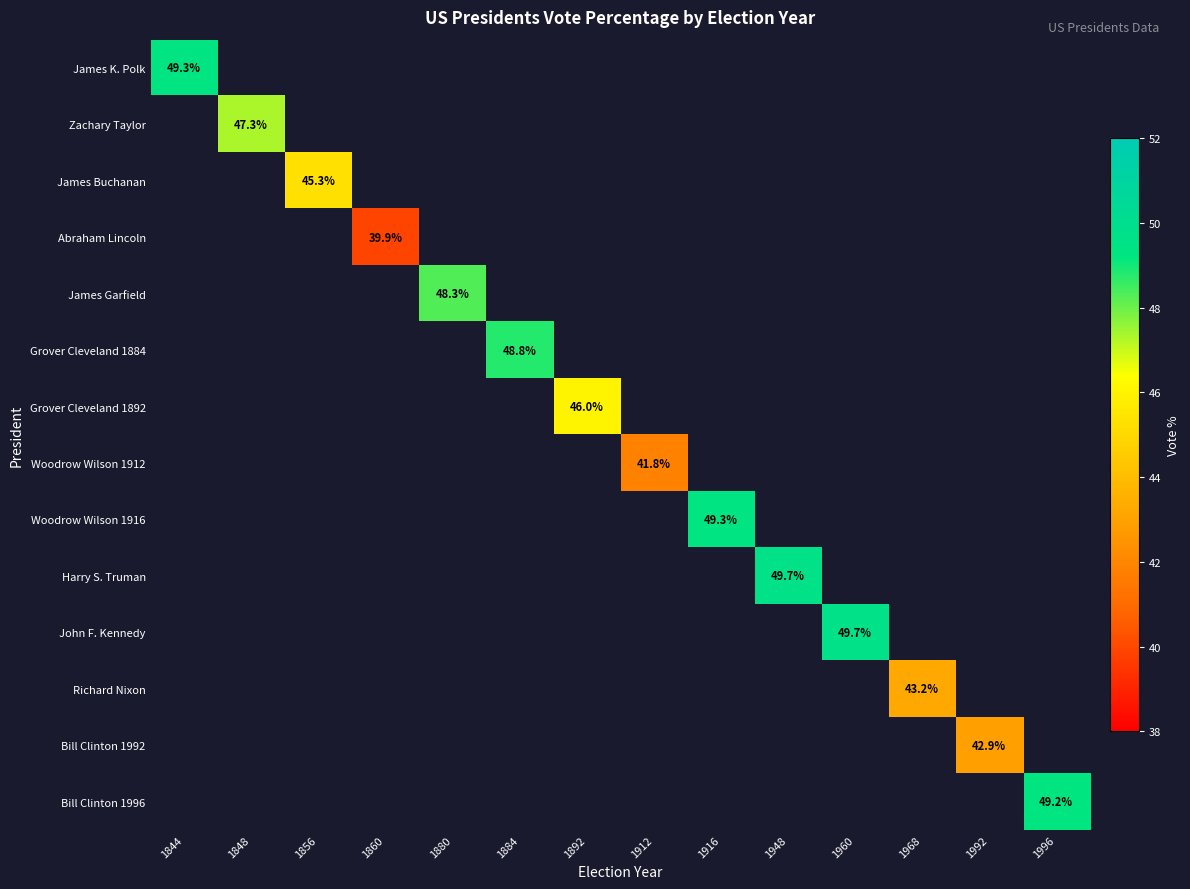

Which has a higher value, 1968 or 1996?

1996